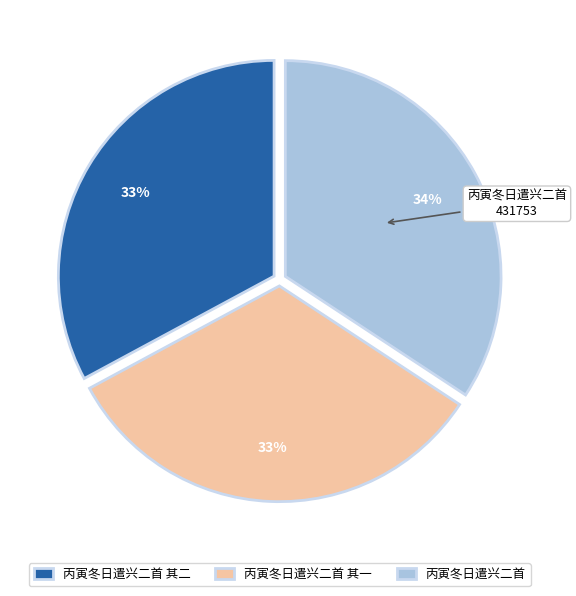

To the nearest percent, what portion does 丙寅冬日遣兴二首 其二 represent?

33%